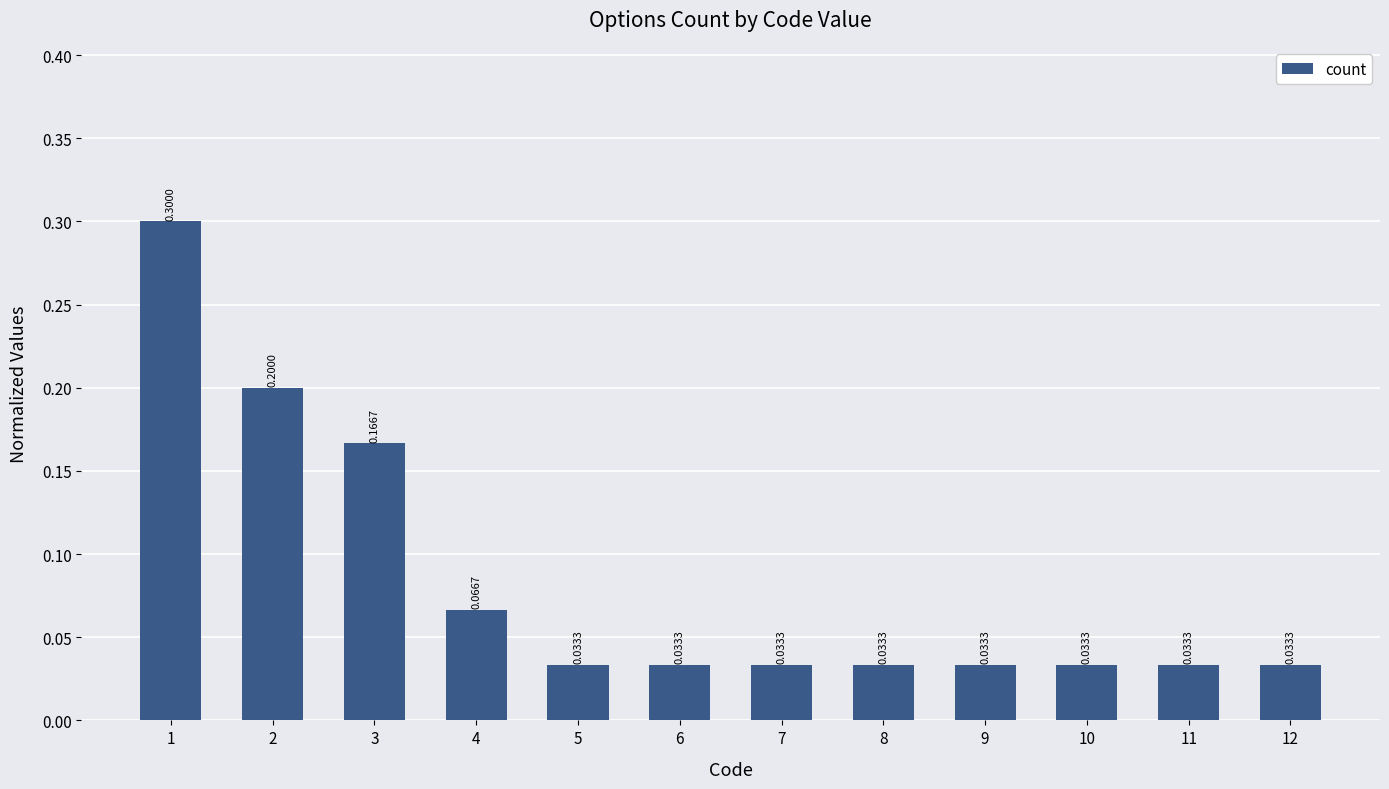

What is the difference between the maximum and minimum values?

0.3